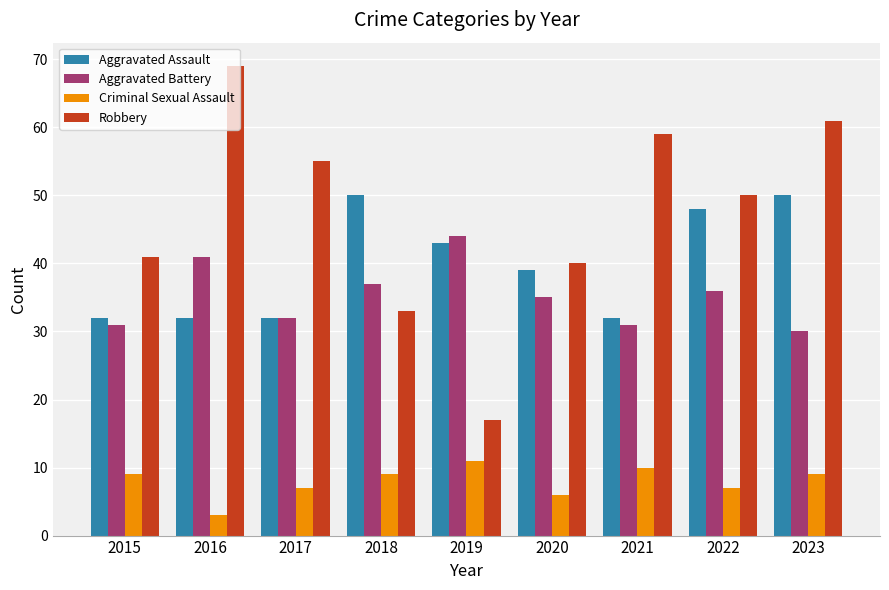

What is the difference between the second highest and minimum values in the Aggravated Assault series?

18